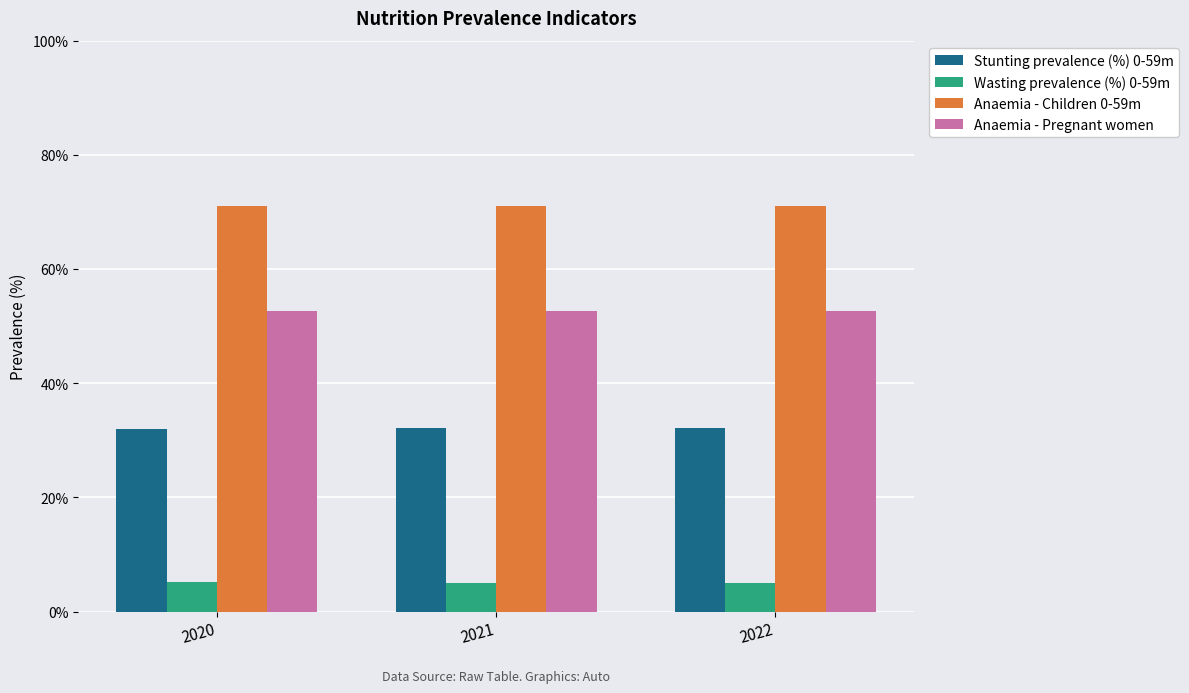

Reading left to right, what are all the values shown in this chart?

Stunting prevalence (%) 0-59m: 0.3	0.3	0.3
Wasting prevalence (%) 0-59m: 0.1	0.1	0.1
Anaemia - Children 0-59m: 0.7	0.7	0.7
Anaemia - Pregnant women: 0.5	0.5	0.5